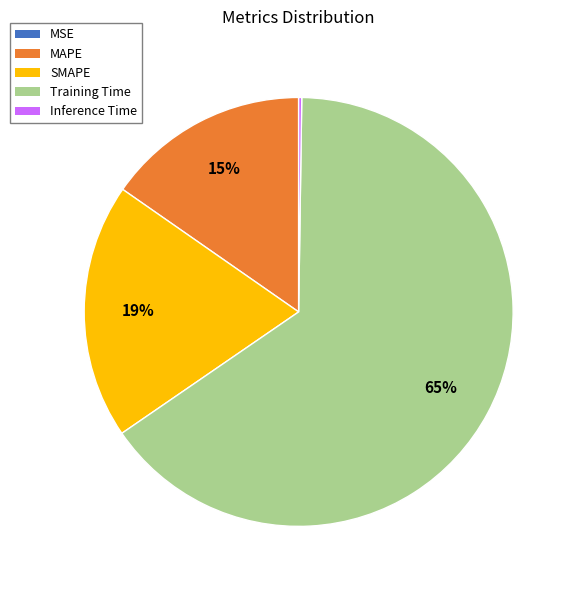

Does Training Time account for over 50% of the chart?

Yes